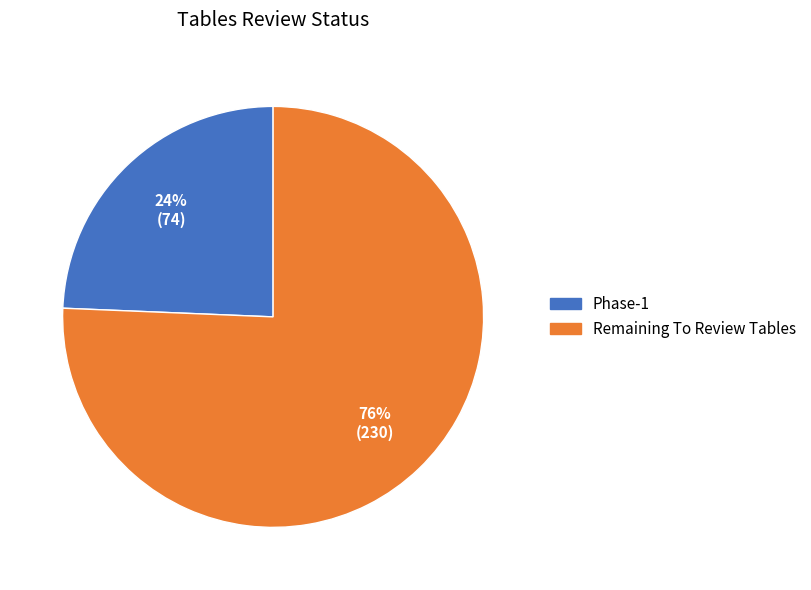

How many slices are in this pie chart?

2